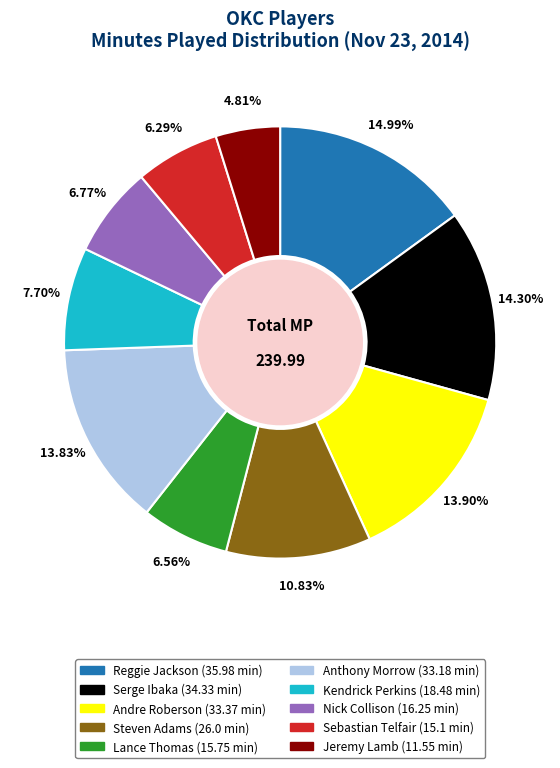

Does any single category account for the majority?

No